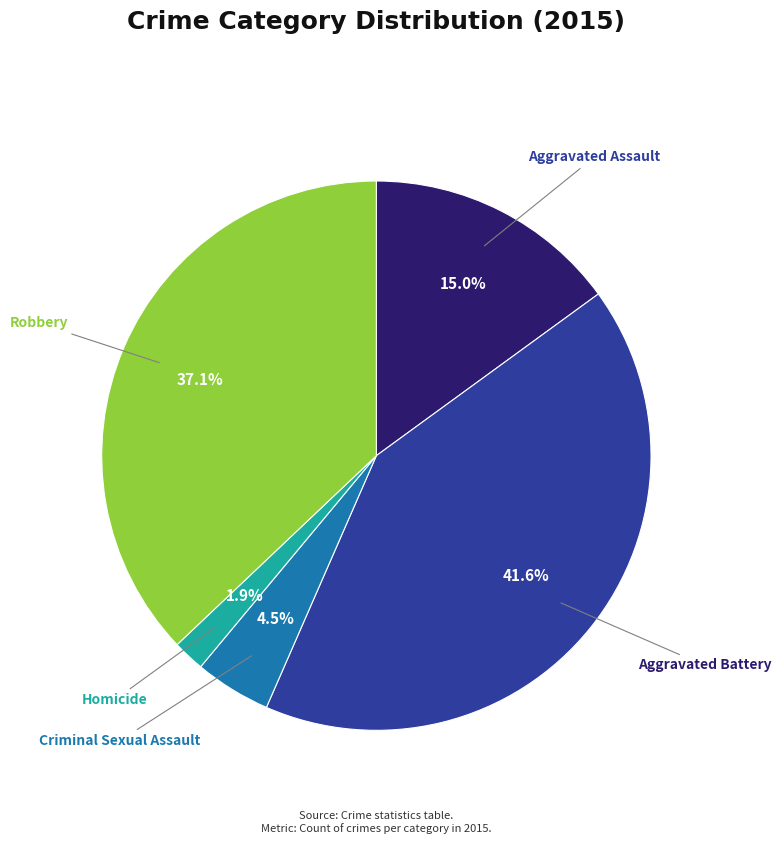

Is there any slice that represents more than half of the pie?

No